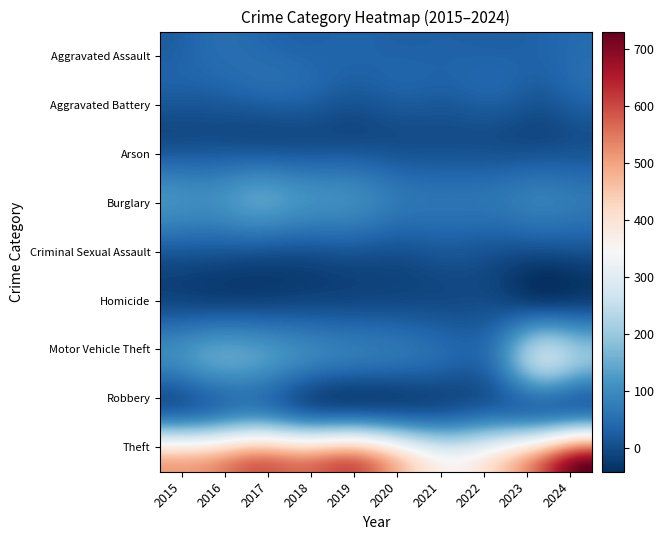

How many series are shown in this chart?

9